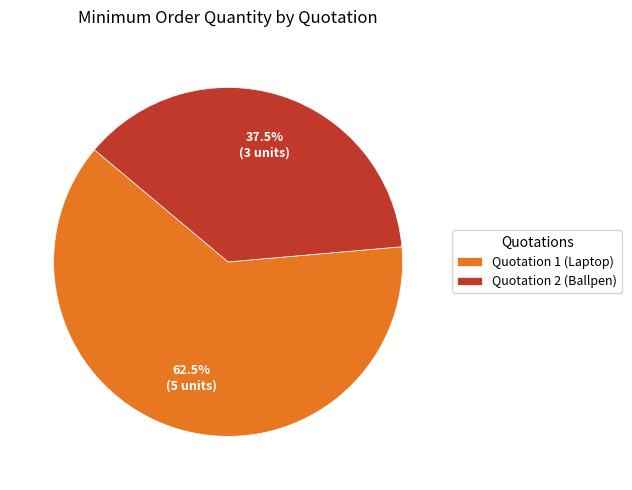

Rank the categories by value from highest to lowest.

Quotation 1 (Laptop), Quotation 2 (Ballpen)